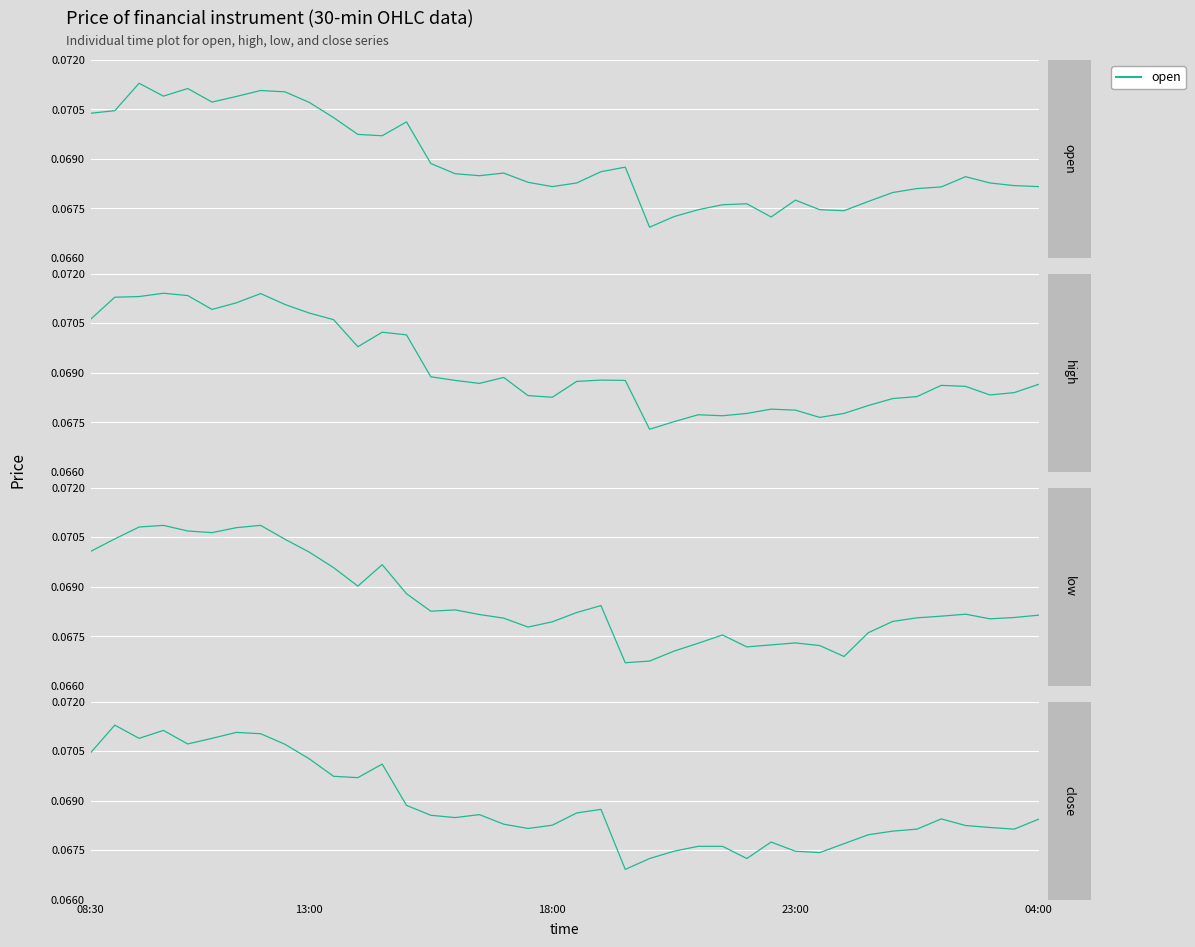

Between 30 and 31, which series saw the biggest shift?

low